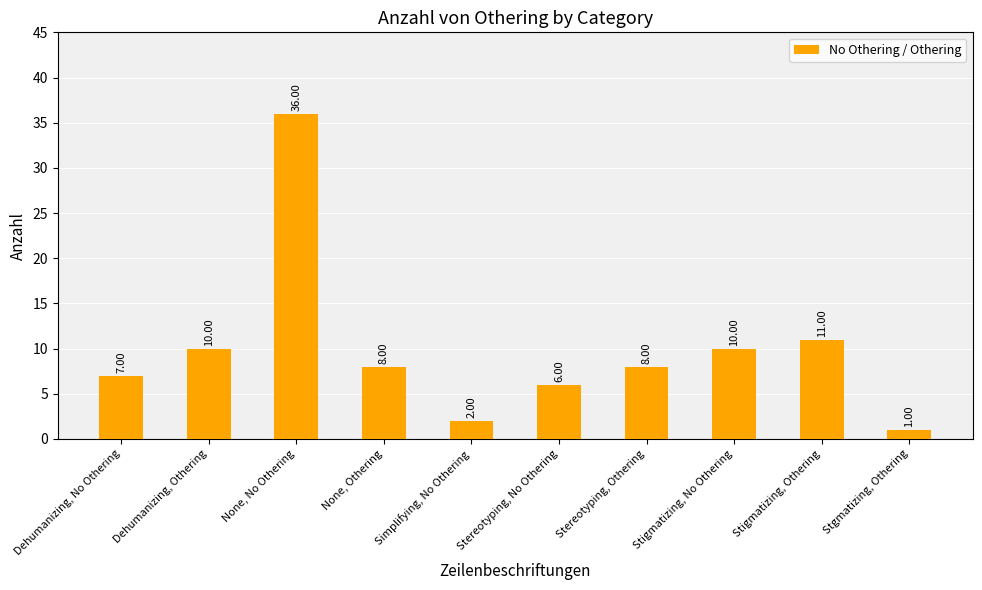

What is the sum of the values at Stigmatizing, No Othering and Stgmatizing, Othering?

11